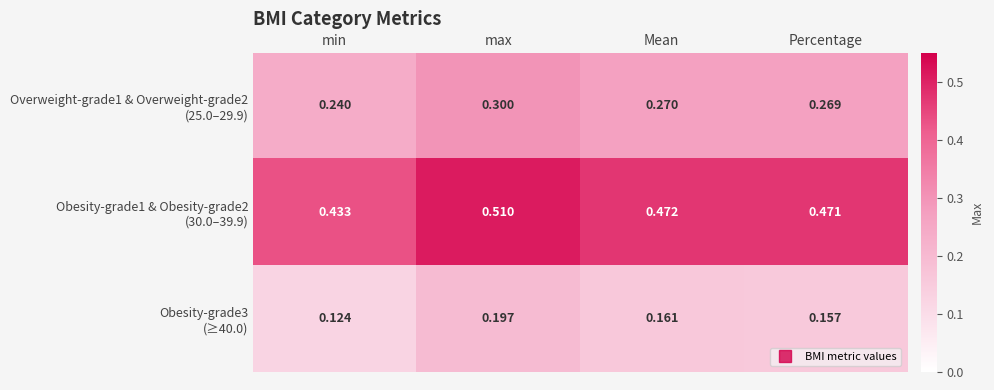

Which label corresponds to the smallest value in the chart?

min